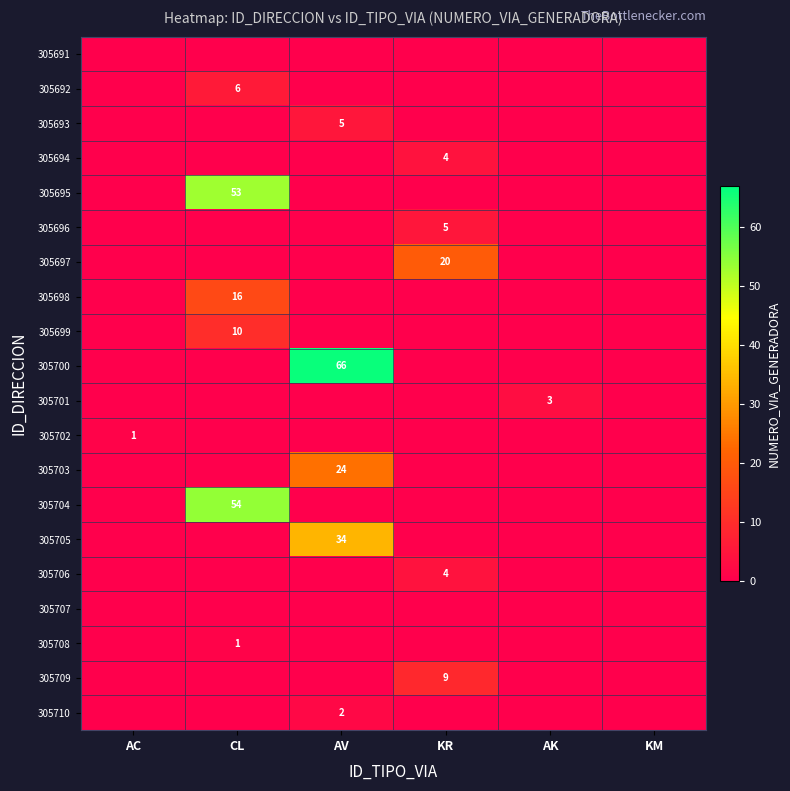

The 305700 series shows 93 at AV. True or false?

False